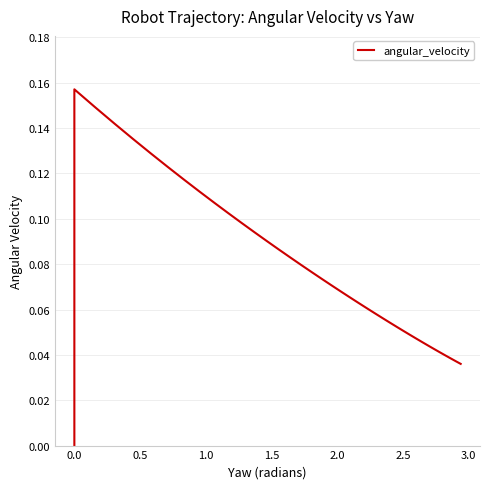

Reading right to left, transcribe all the data shown in this chart.

0.0	0.0	0.0	0.0	0.0	0.0	0.0	0.0	0.0	0.0	0.1	0.1	0.1	0.1	0.1	0.1	0.1	0.1	0.1	0.1	0.1	0.1	0.1	0.1	0.1	0.1	0.1	0.1	0.1	0.1	0.1	0.1	0.1	0.1	0.1	0.1	0.1	0.2	0.0